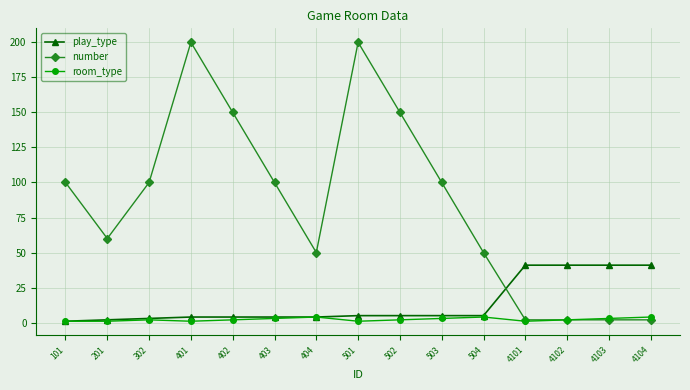

What is the spread (max minus min) of values at 502?

148